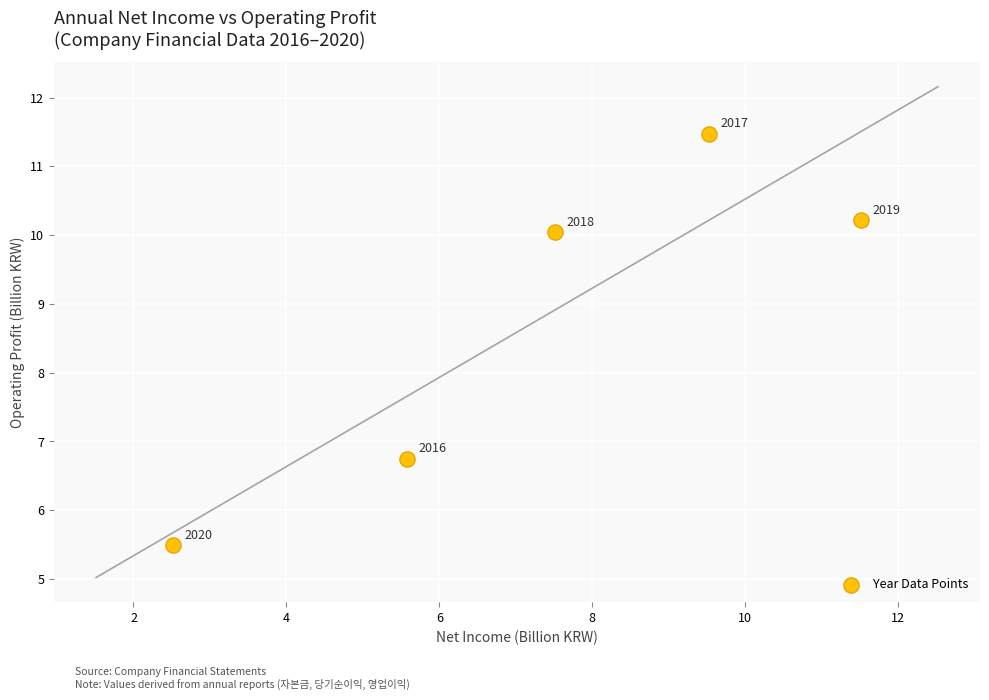

What Y value in the scatter plot is closest to 8?

6.7